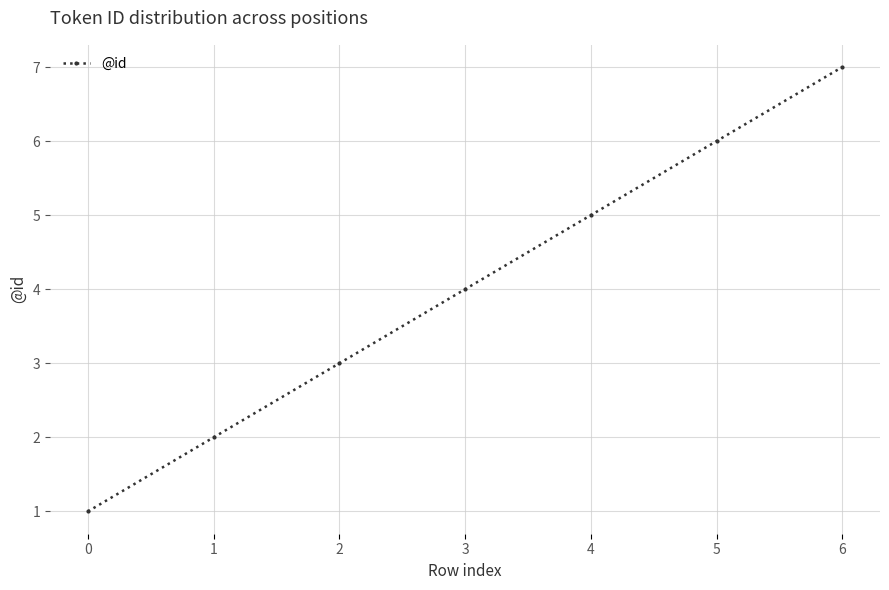

True or false: the data has more than 0 interior local peaks.

False